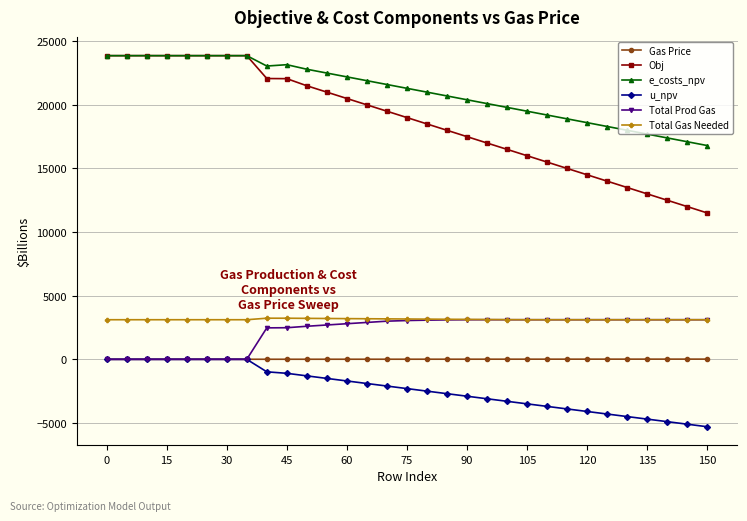

True or false: Obj and Total Gas Needed cross at least once.

False